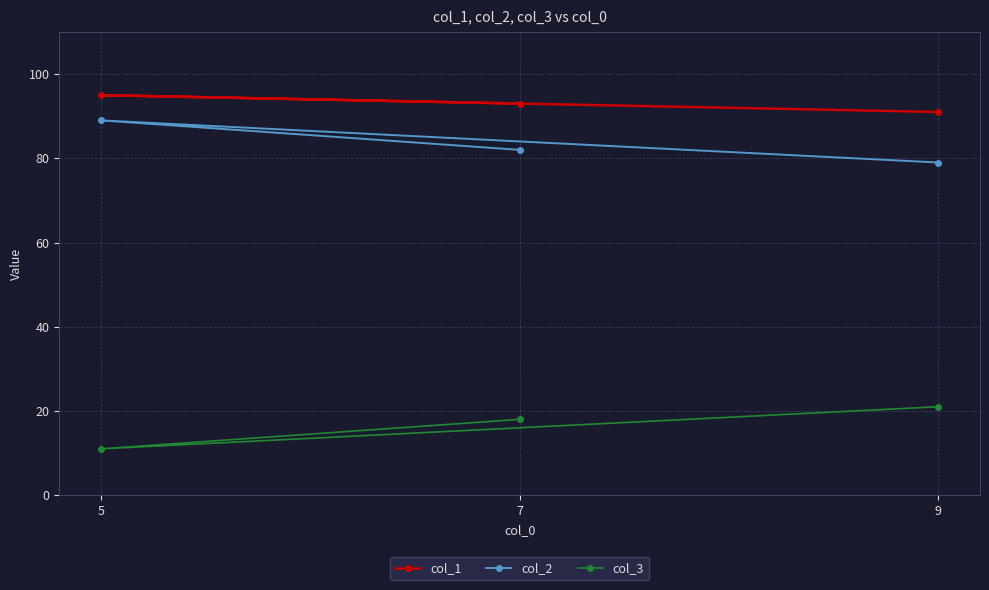

What is the value of the col_2 point at the 1st from the left?

89